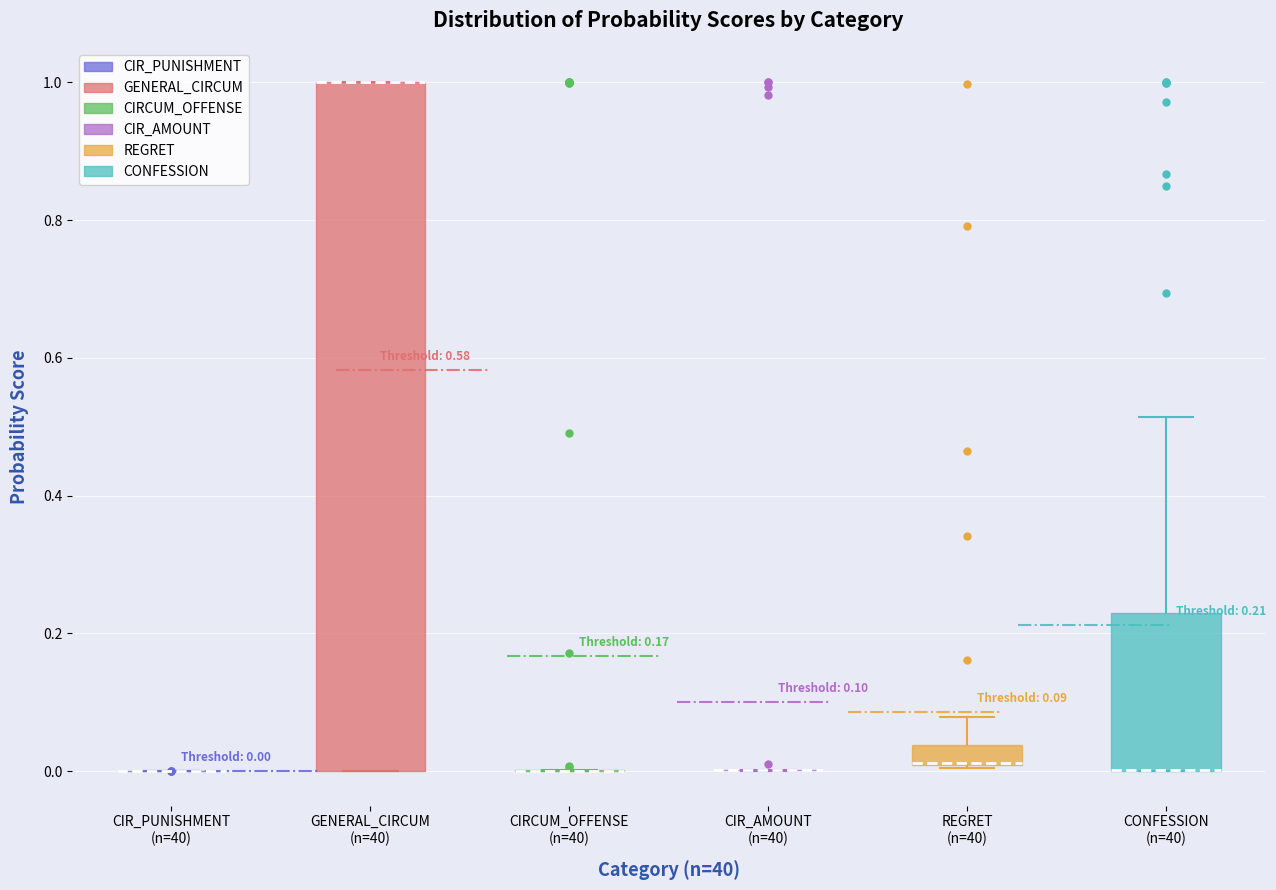

Comparing the boxes themselves (not the whiskers), which one is the tallest?

GENERAL_CIRCUM (n=40)